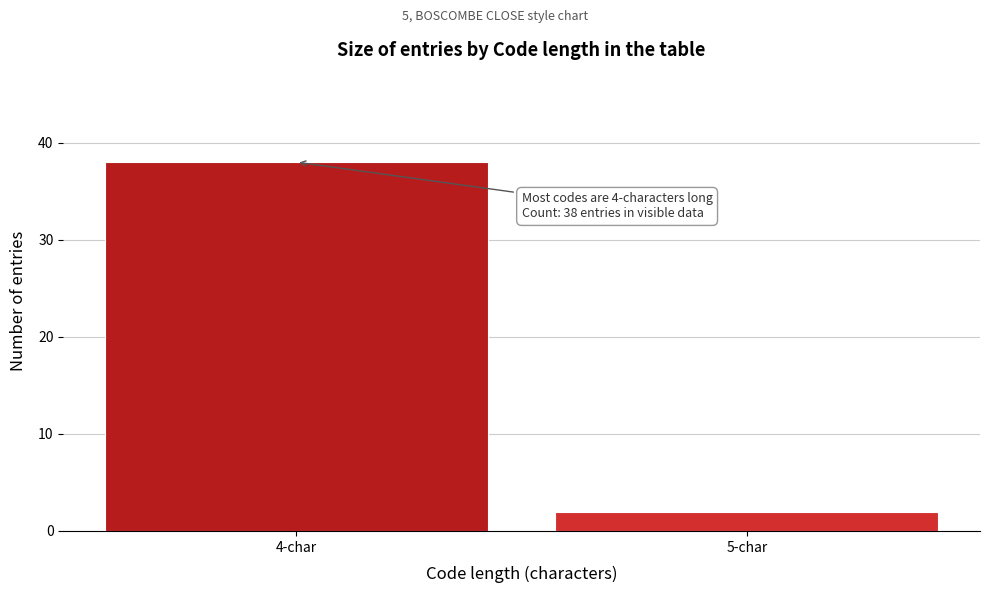

Reading right to left, extract all data points from this chart.

2	38